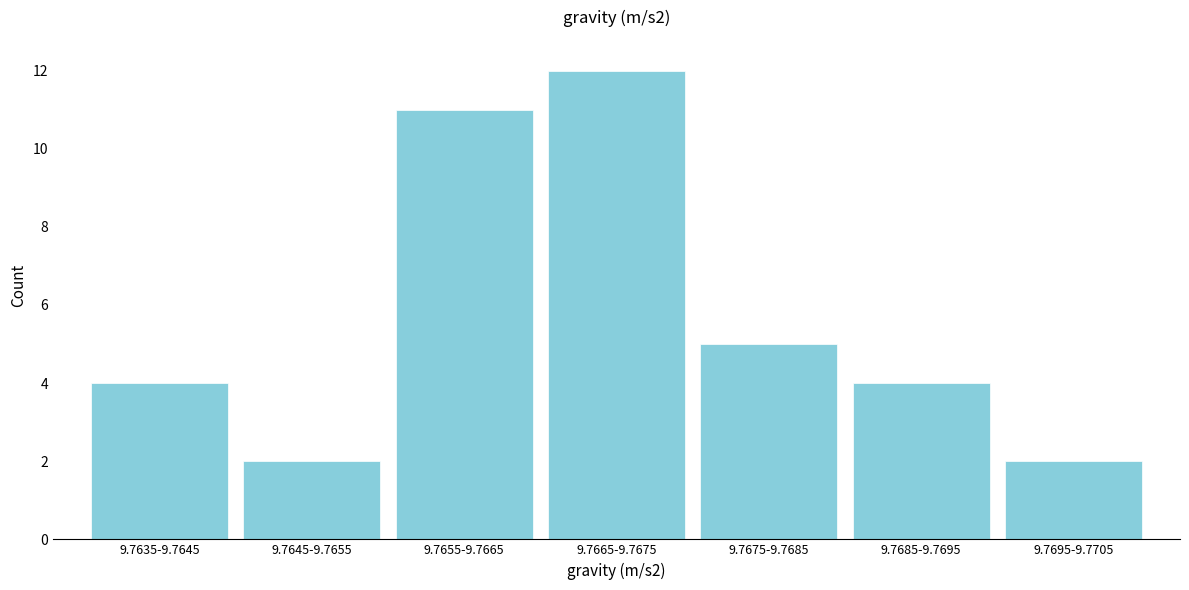

Reading left to right, extract all data points from this chart.

9.7635-9.7645=4	9.7645-9.7655=2	9.7655-9.7665=11	9.7665-9.7675=12	9.7675-9.7685=5	9.7685-9.7695=4	9.7695-9.7705=2